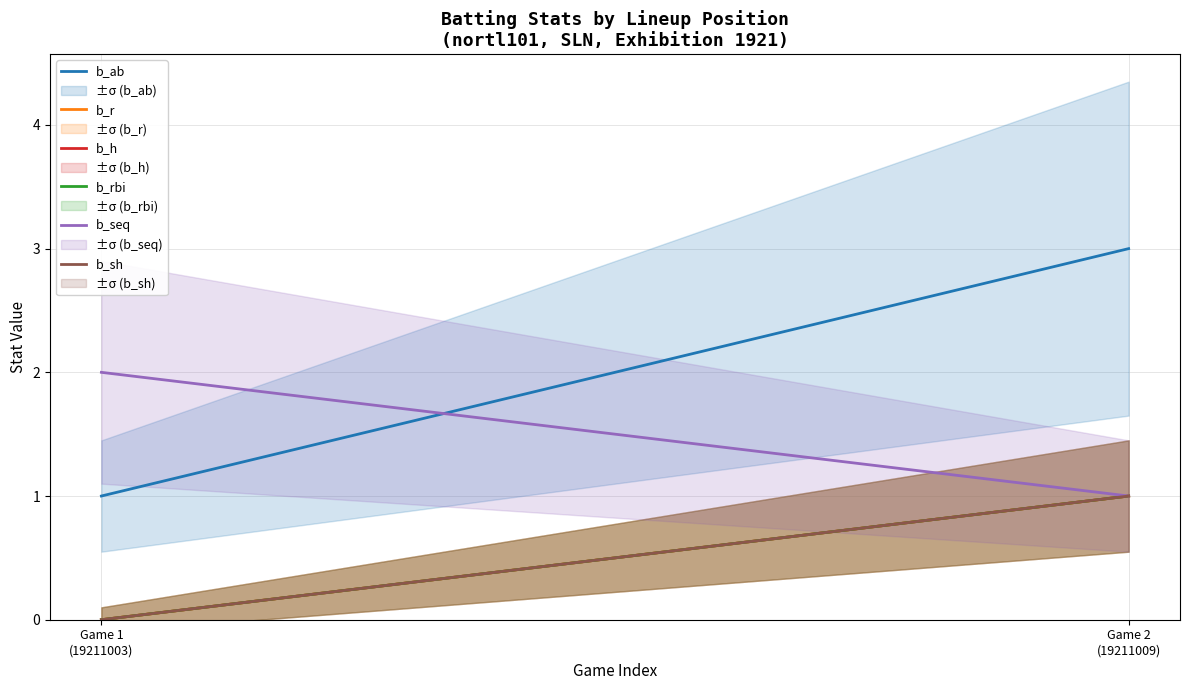

Which series has the widest spread of values?

b_ab